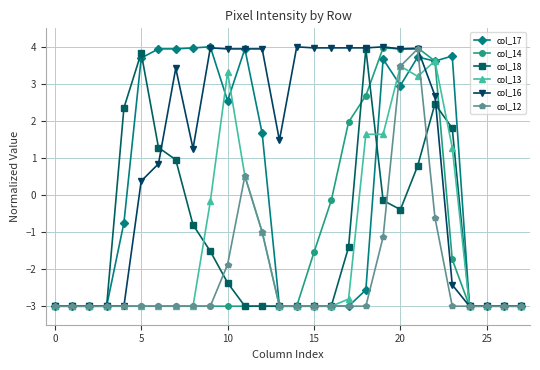

Which series has the largest total across all categories?

col_16